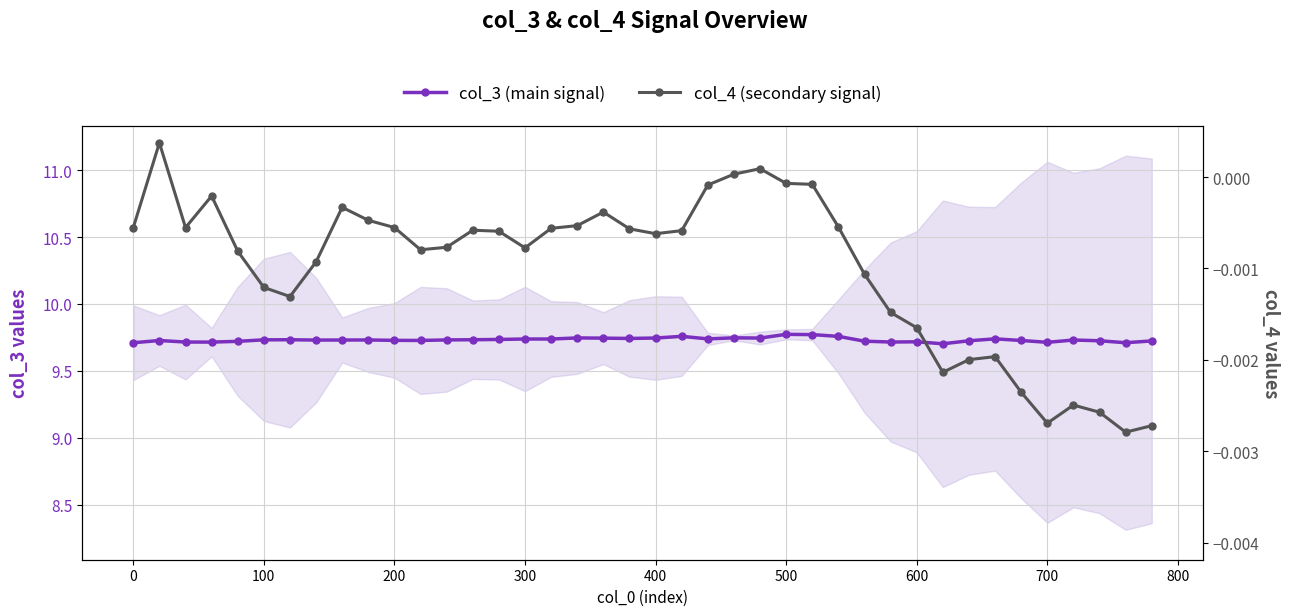

True or false: col_3 (main signal) and col_4 (secondary signal) intersect in this chart.

False